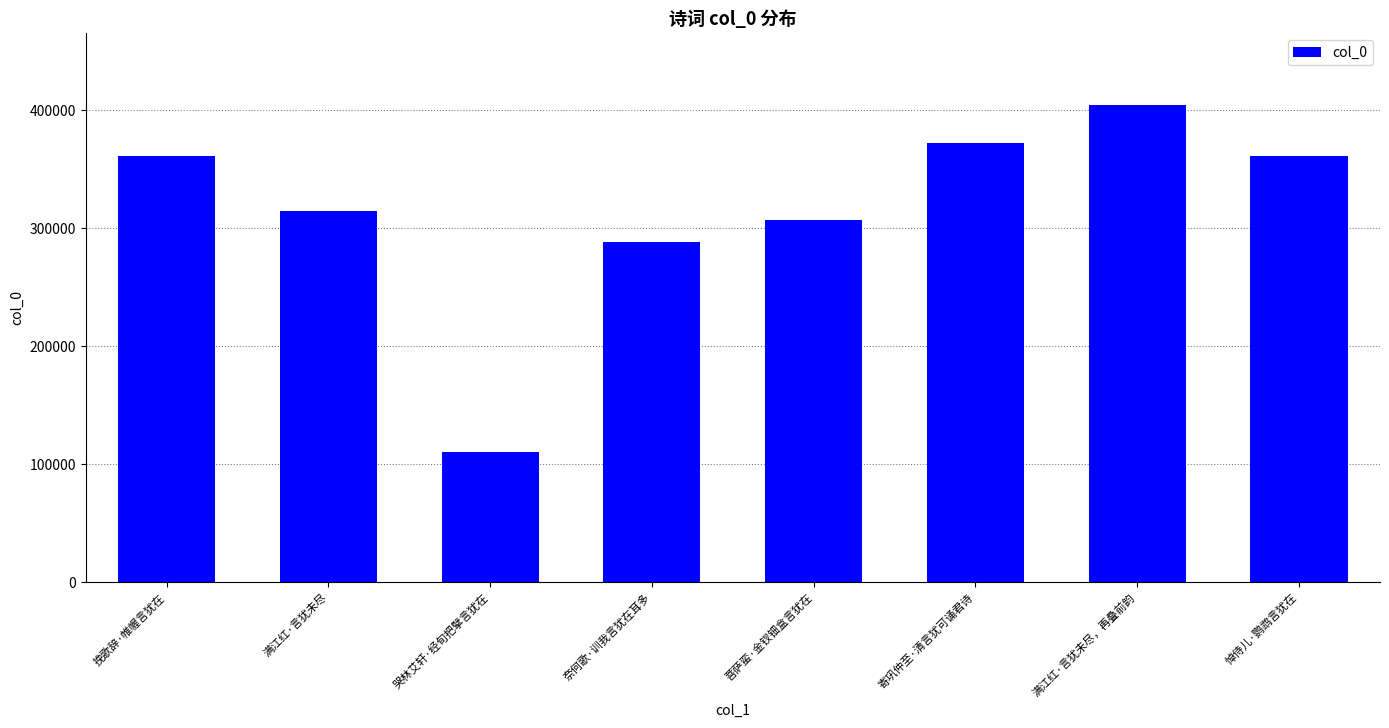

What is the smallest value displayed?

110428